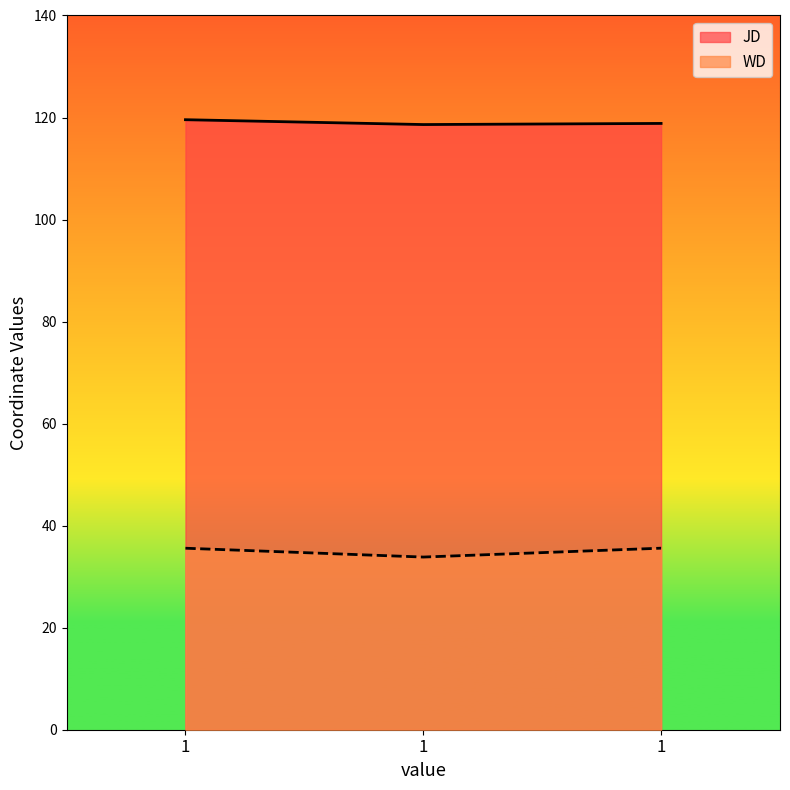

Rank the categories by JD value from lowest to highest.

1, 1, 1